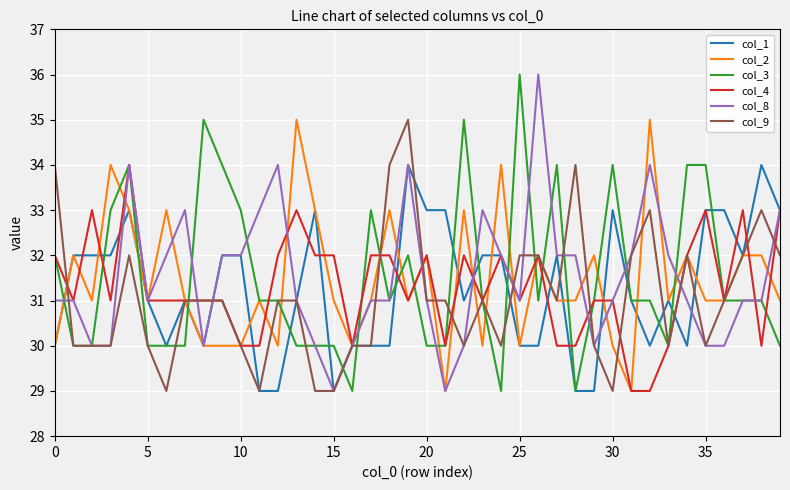

What is the minimum value shown in the chart?

29